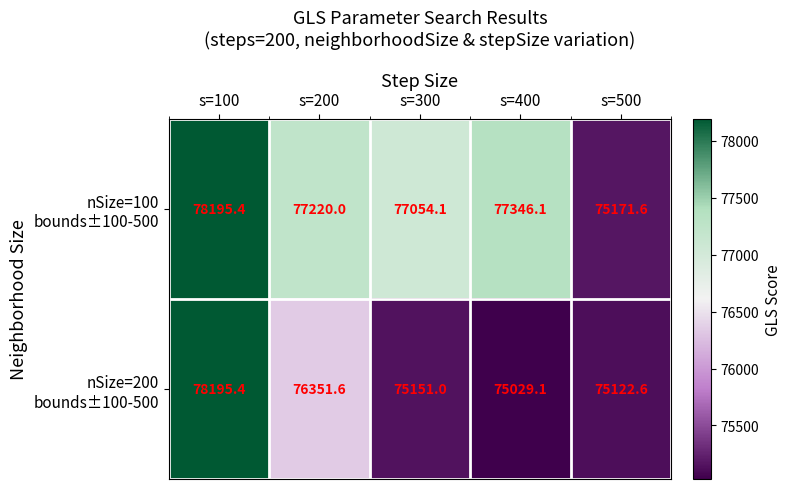

What is the difference between the highest and lowest values at s=500?

49.0